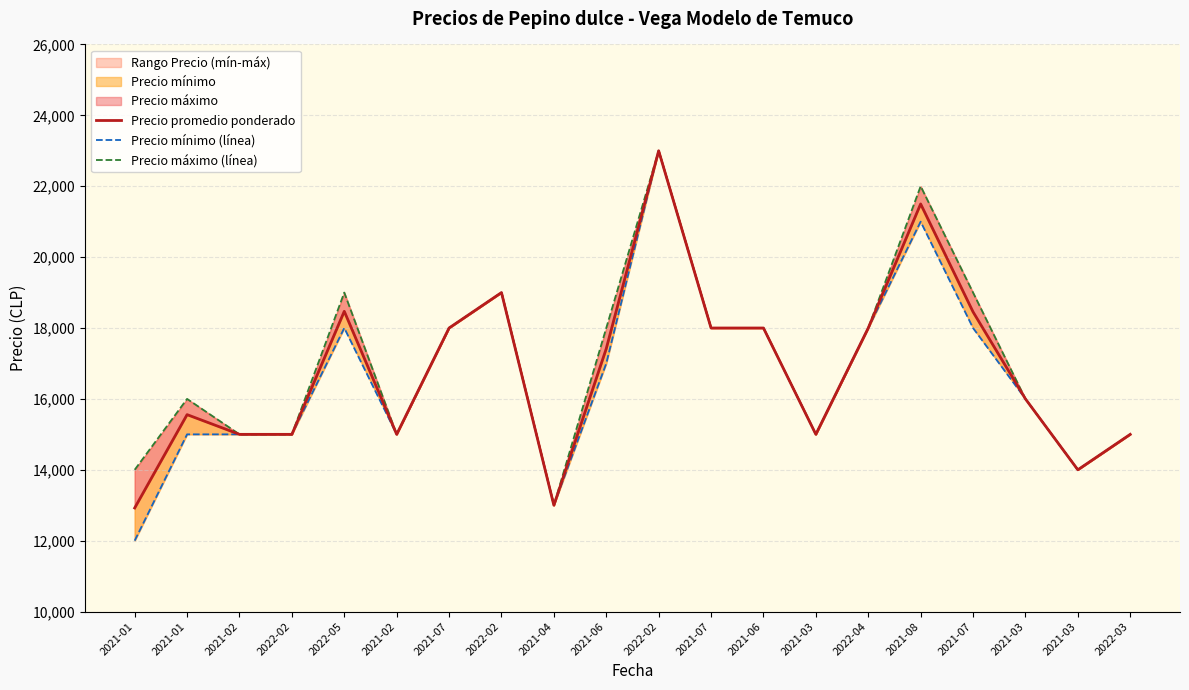

Reading right to left, extract all data points from this chart.

Precio promedio ponderado: 2022-03=15000	2021-03=14000	2021-03=16000	2021-07=18455	2021-08=21500	2022-04=18000	2021-03=15000	2021-06=18000	2021-07=18000	2022-02=23000	2021-06=17417	2021-04=13000	2022-02=19000	2021-07=18000	2021-02=15000	2022-05=18471	2022-02=15000	2021-02=15000	2021-01=15556	2021-01=12923
Precio mínimo (línea): 2022-03=15000	2021-03=14000	2021-03=16000	2021-07=18000	2021-08=21000	2022-04=18000	2021-03=15000	2021-06=18000	2021-07=18000	2022-02=23000	2021-06=17000	2021-04=13000	2022-02=19000	2021-07=18000	2021-02=15000	2022-05=18000	2022-02=15000	2021-02=15000	2021-01=15000	2021-01=12000
Precio máximo (línea): 2022-03=15000	2021-03=14000	2021-03=16000	2021-07=19000	2021-08=22000	2022-04=18000	2021-03=15000	2021-06=18000	2021-07=18000	2022-02=23000	2021-06=18000	2021-04=13000	2022-02=19000	2021-07=18000	2021-02=15000	2022-05=19000	2022-02=15000	2021-02=15000	2021-01=16000	2021-01=14000